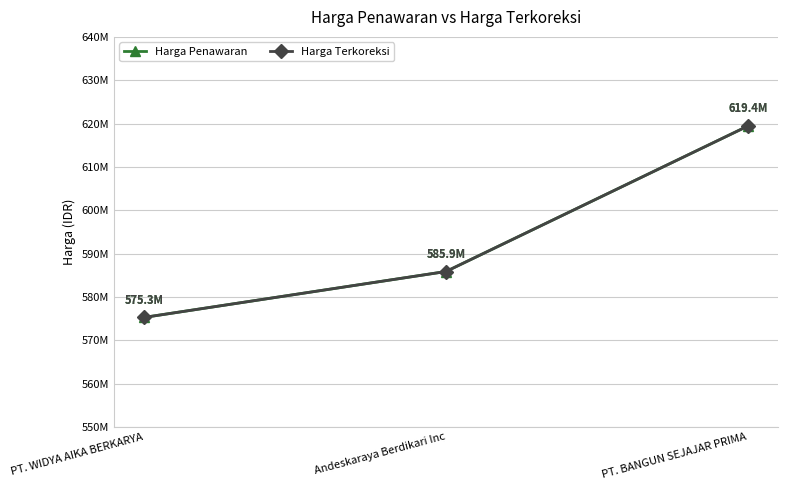

Is this an area chart (filled region under the line)?

No